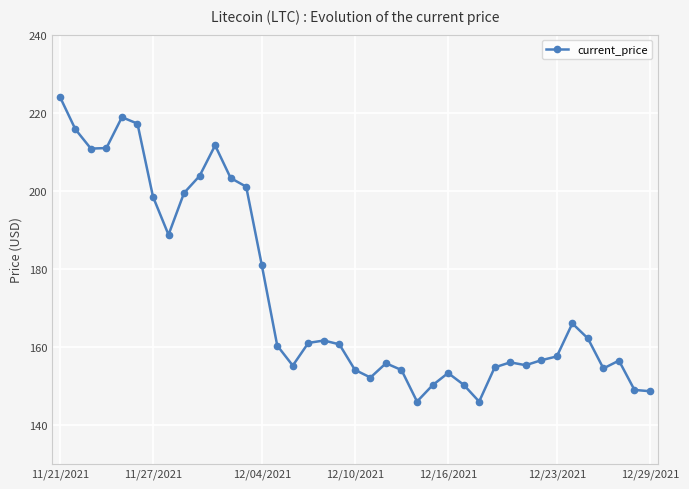

What is the minimum value shown in the chart?

145.9